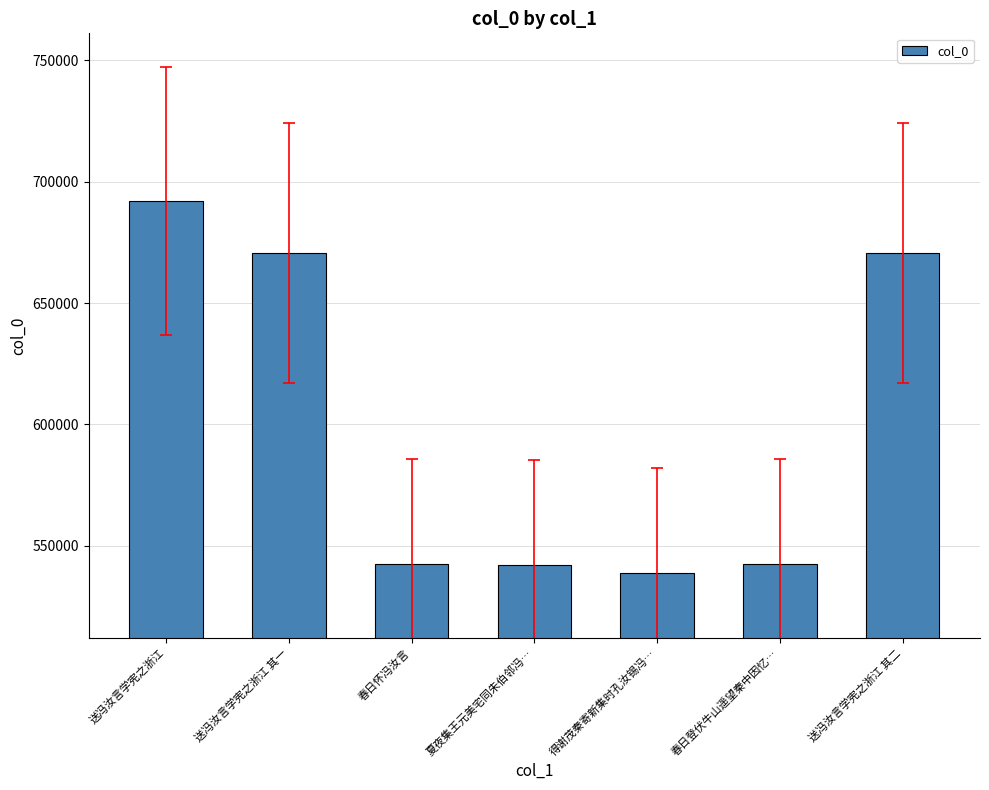

What is the smallest value displayed?

538869